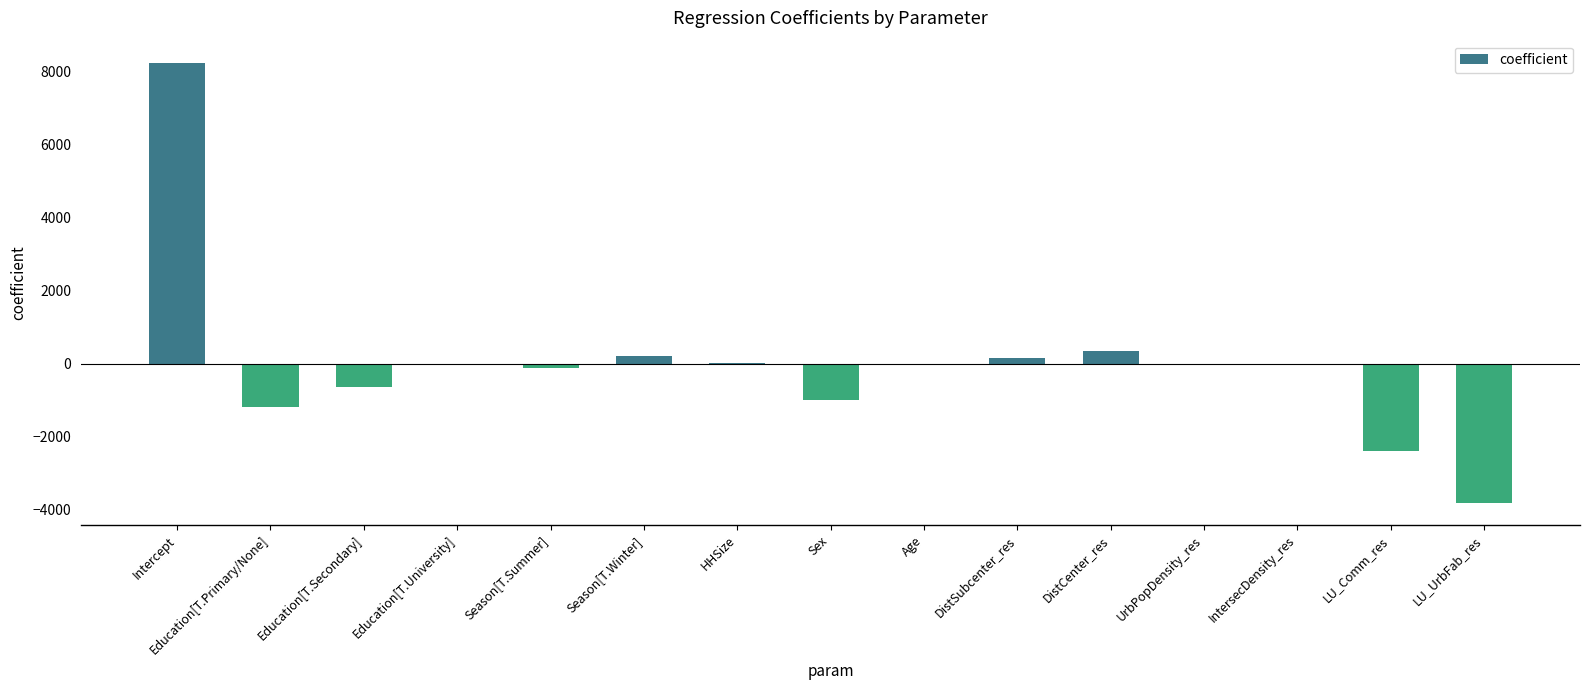

Which has a higher value, Season[T.Summer] or DistSubcenter_res?

DistSubcenter_res